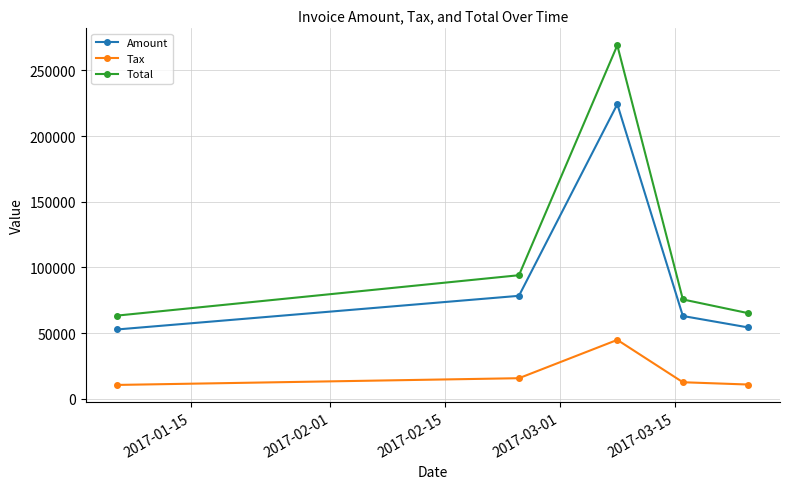

What is the greatest value displayed?

269137.0